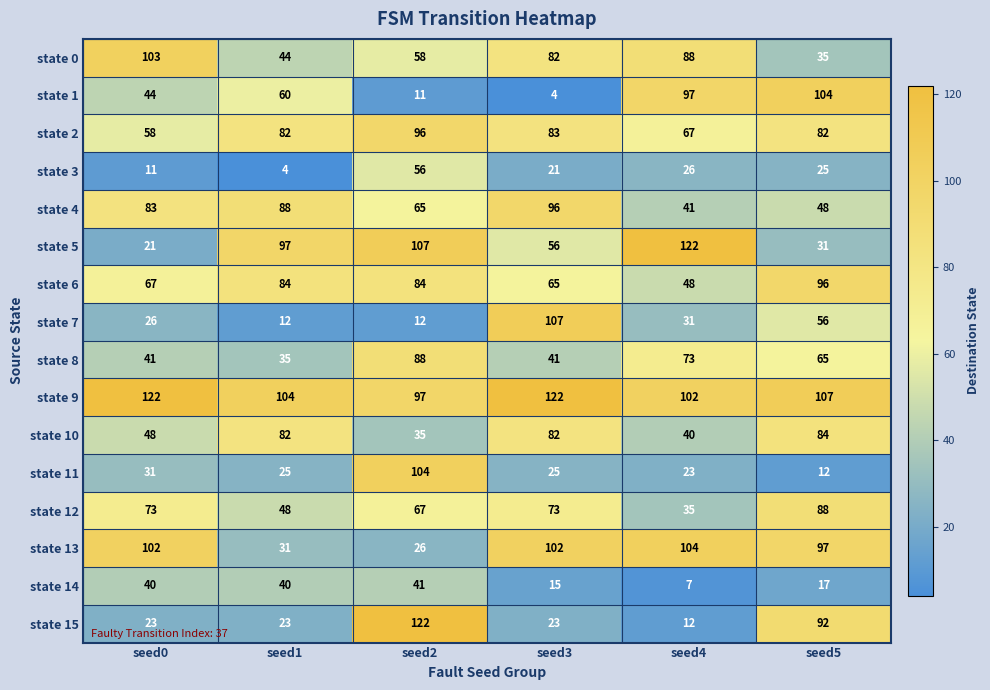

What is the spread (max minus min) of values at seed4?

115